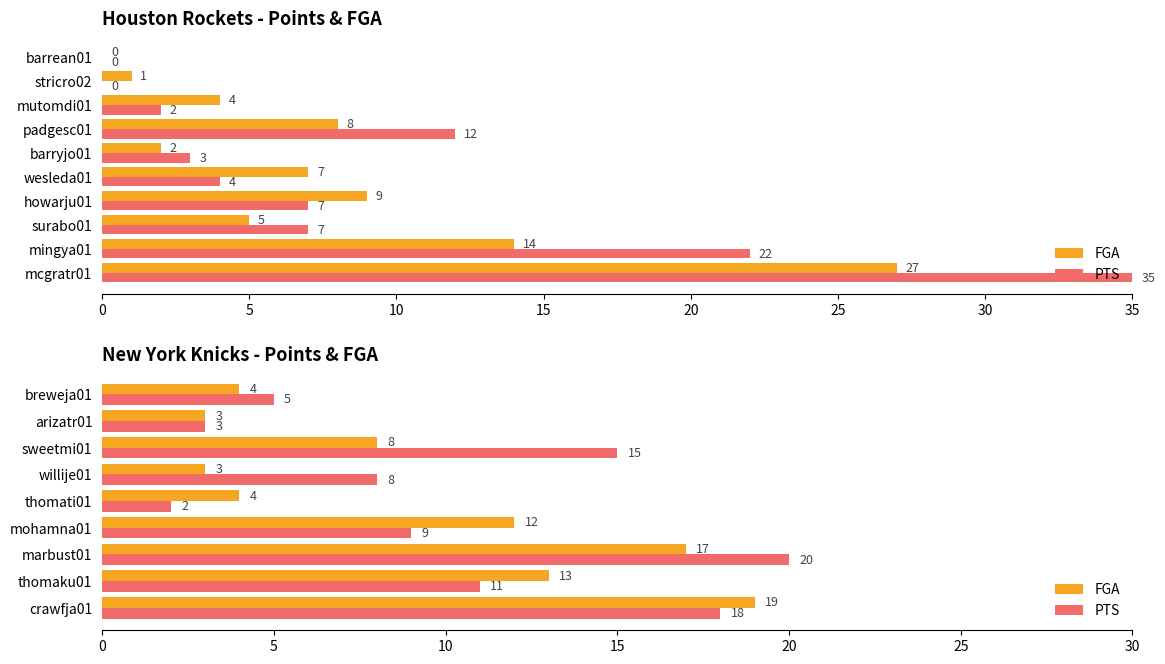

True or false: PTS has a value of 18 at crawfja01.

True